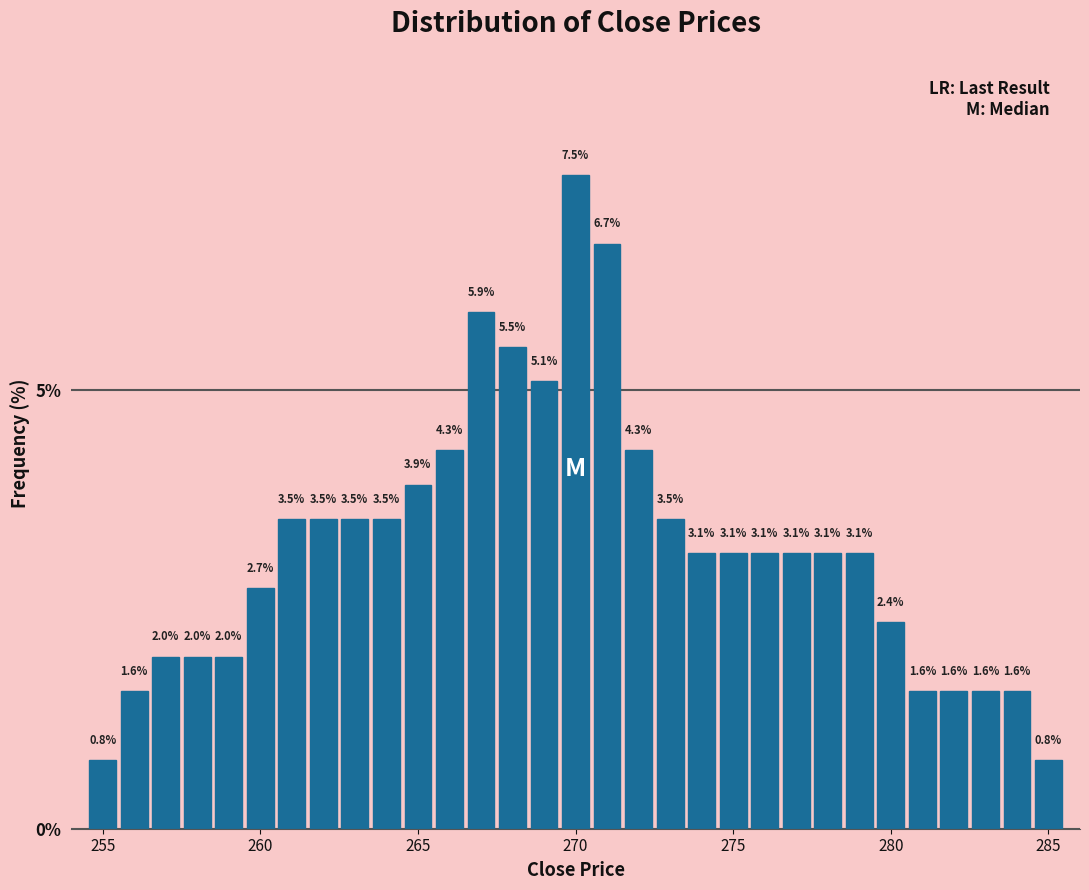

Around what value on the x-axis is the tallest bar? Give the approximate position of its centre, as read against the axis.

270.0